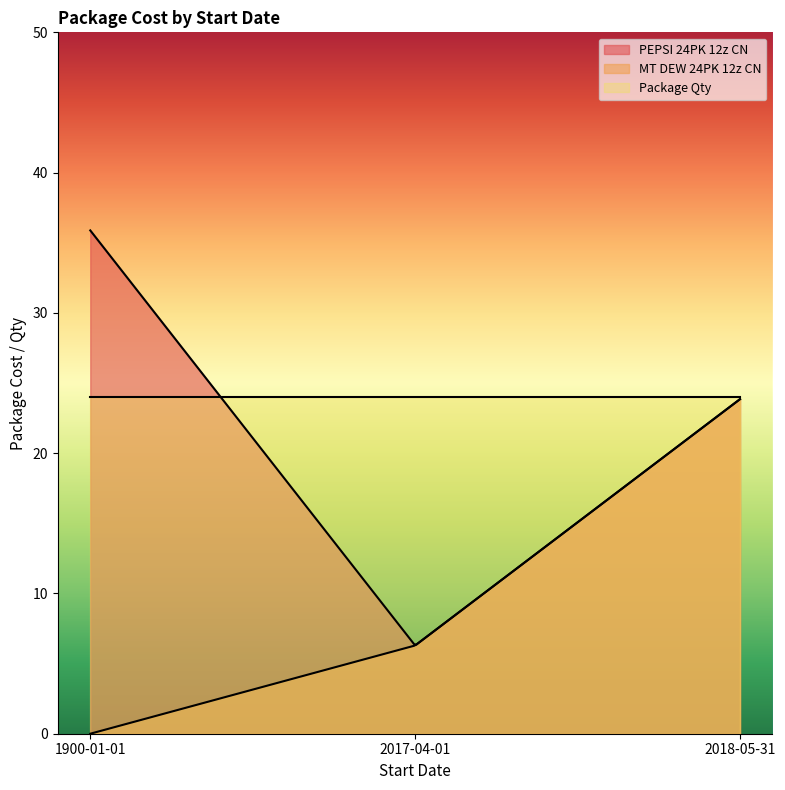

Which series has the largest total across all categories?

Package Qty